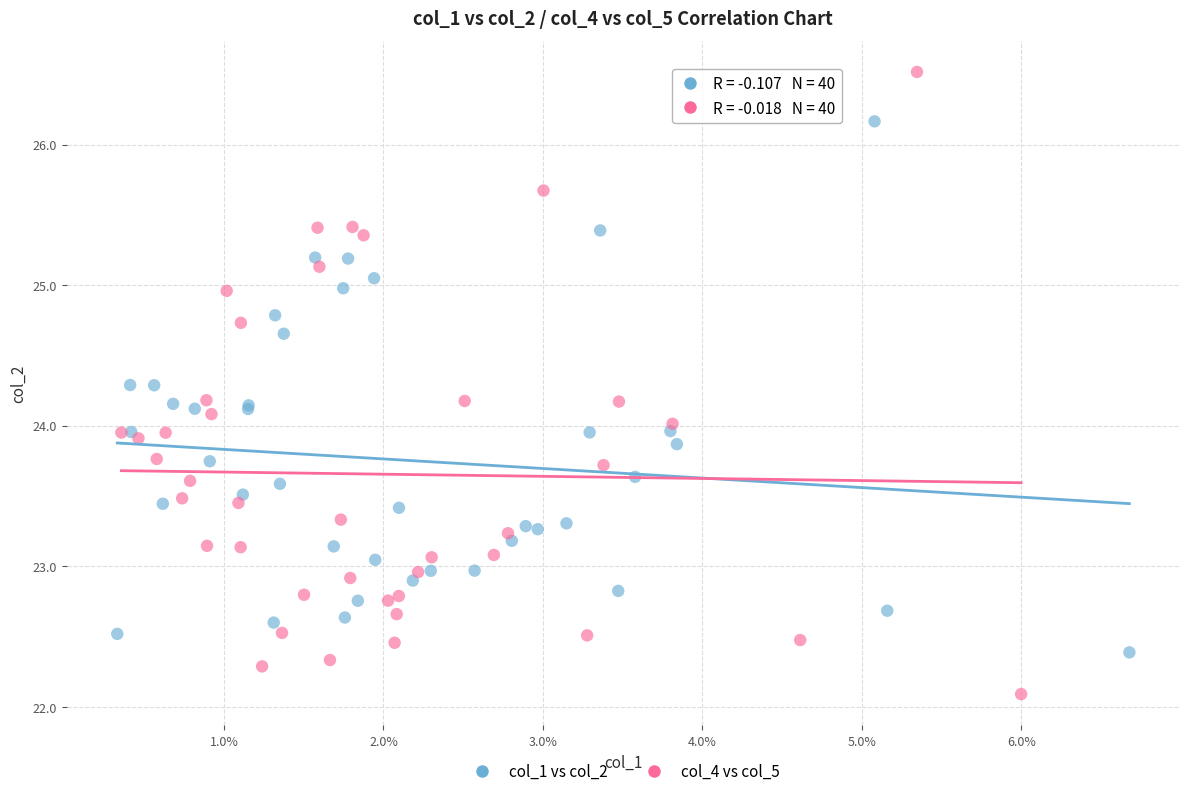

Which series has the widest spread of Y values?

col_4 vs col_5